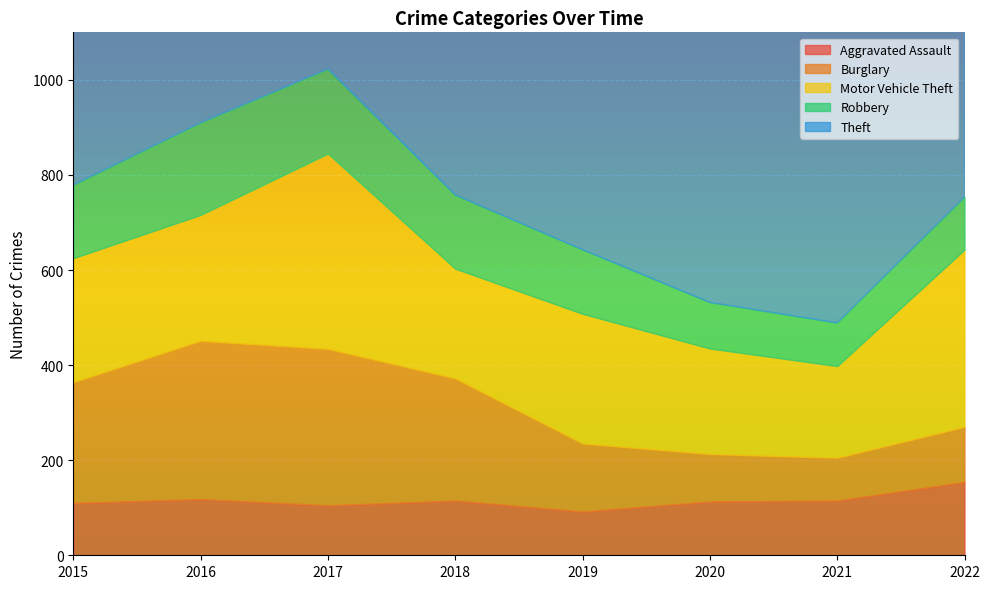

At which label does Robbery reach its minimum?

2021